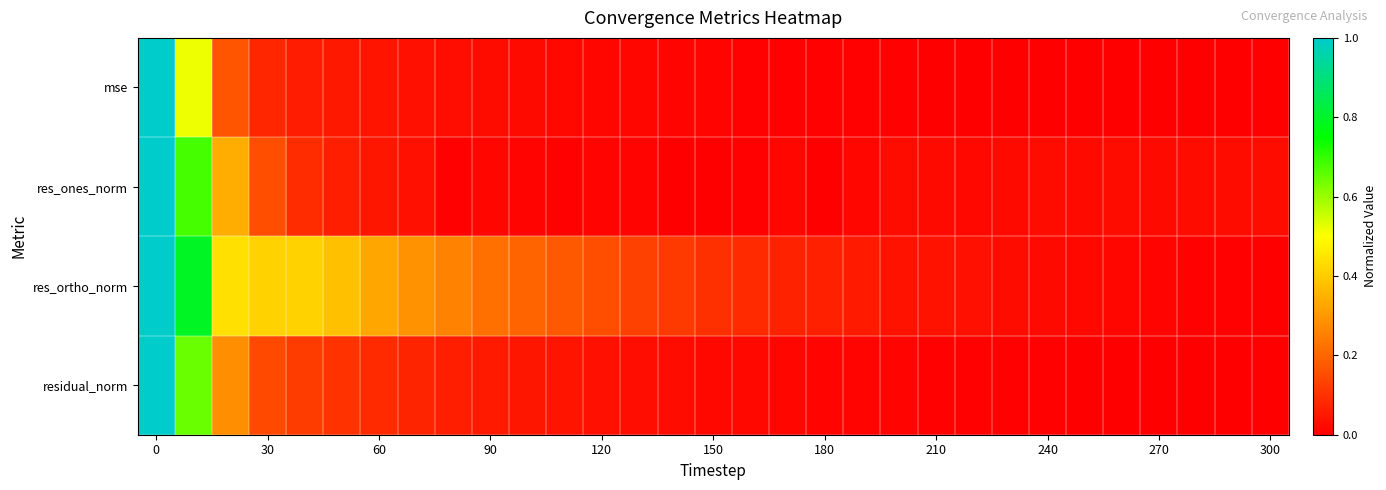

Reading right to left, what are all the values shown in this chart?

mse: 0.0	0.0	0.0	0.0	0.0	0.0	0.0	0.0	0.0	0.0	0.0	0.0	0.0	0.0	0.0	0.0	0.0	0.0	0.0	0.0	0.0	0.0	0.0	0.0	0.0	0.0	0.1	0.1	0.2	0.5	1.0
res_ones_norm: 0.0	0.0	0.0	0.0	0.0	0.0	0.0	0.0	0.0	0.0	0.0	0.0	0.0	0.0	0.0	0.0	0.0	0.0	0.0	0.0	0.0	0.0	0.0	0.0	0.0	0.1	0.1	0.2	0.3	0.7	1.0
res_ortho_norm: 0.0	0.0	0.0	0.0	0.0	0.0	0.0	0.0	0.0	0.0	0.0	0.1	0.1	0.1	0.1	0.1	0.1	0.1	0.2	0.2	0.2	0.2	0.3	0.3	0.3	0.4	0.4	0.4	0.4	0.8	1.0
residual_norm: 0.0	0.0	0.0	0.0	0.0	0.0	0.0	0.0	0.0	0.0	0.0	0.0	0.0	0.0	0.0	0.0	0.0	0.0	0.0	0.0	0.0	0.1	0.1	0.1	0.1	0.1	0.1	0.1	0.3	0.6	1.0